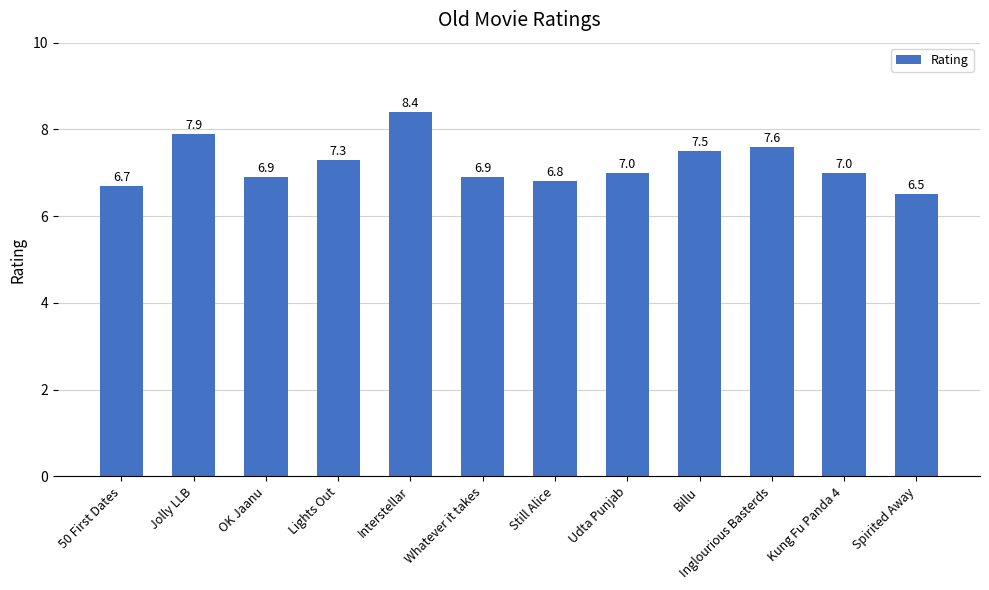

Reading left to right, extract all data points from this chart.

50 First Dates=6.7	Jolly LLB=7.9	OK Jaanu=6.9	Lights Out=7.3	Interstellar=8.4	Whatever it takes=6.9	Still Alice=6.8	Udta Punjab=7.0	Billu=7.5	Inglourious Basterds=7.6	Kung Fu Panda 4=7.0	Spirited Away=6.5